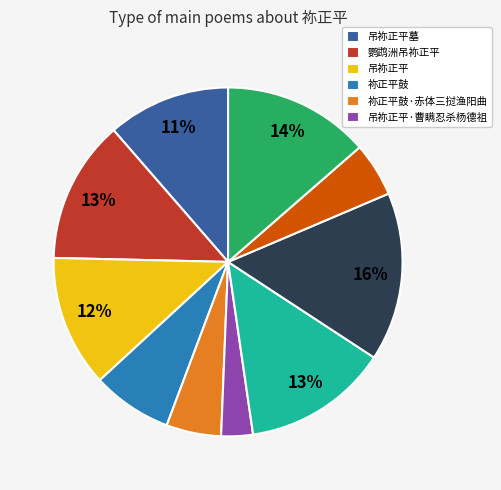

To the nearest percent, what is the difference between the largest and smallest slice percentages?

13%